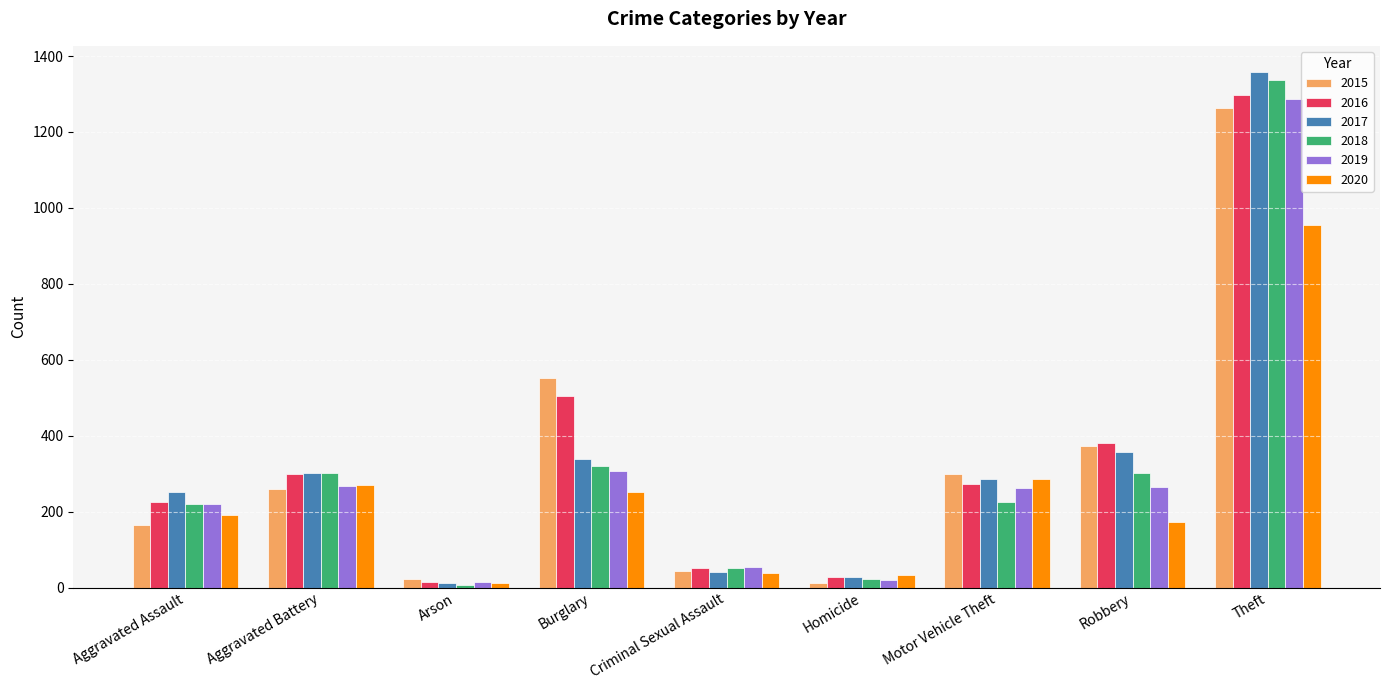

At which label is 2015 closest to 638?

Burglary